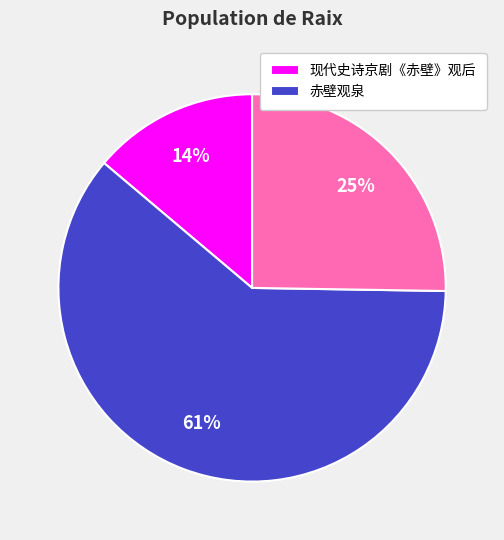

Is there a majority slice in this chart?

Yes